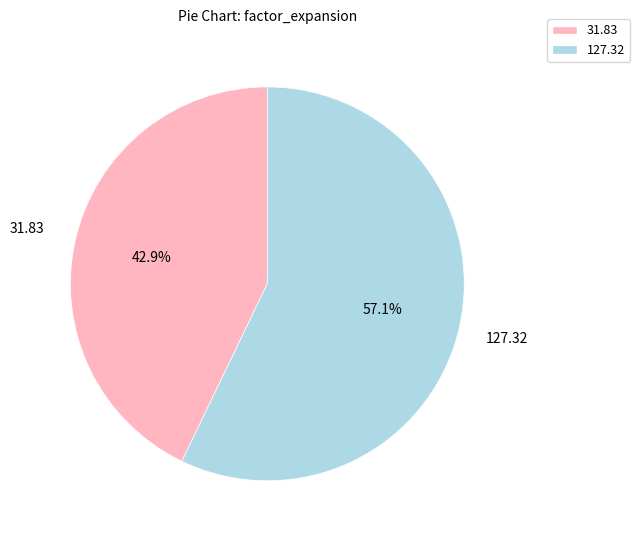

Is there a majority slice in this chart?

Yes